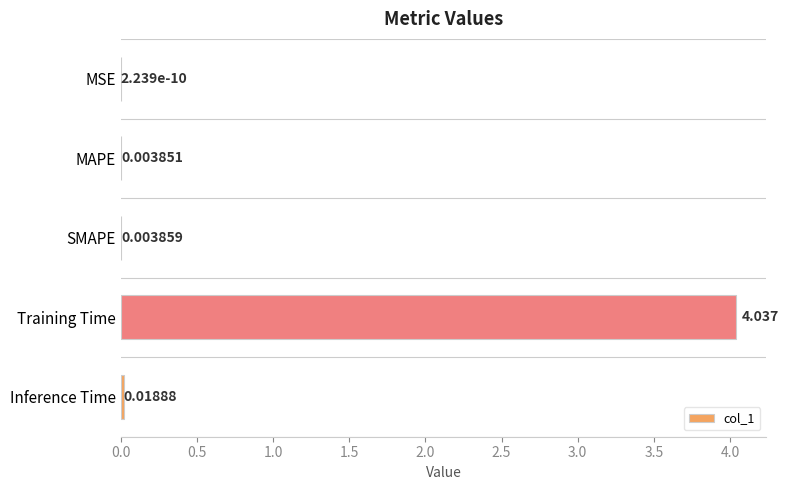

At which label is the value closest to 2?

Inference Time